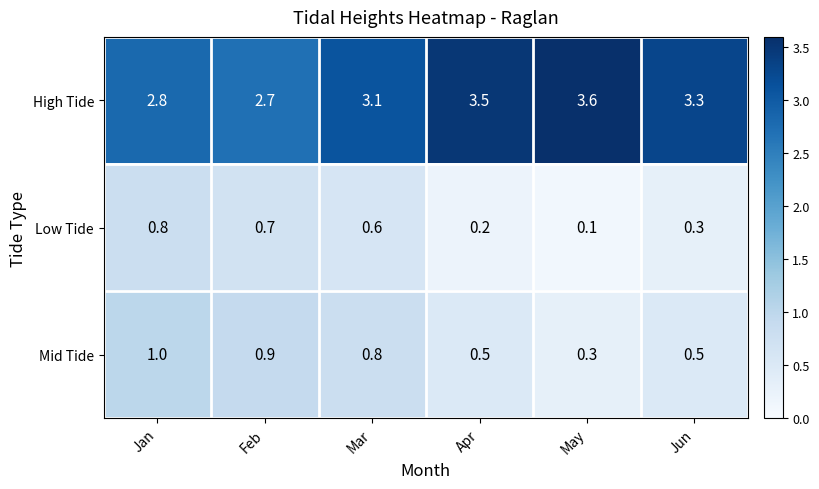

Is it true that Mid Tide equals 0.1 at Jun?

False